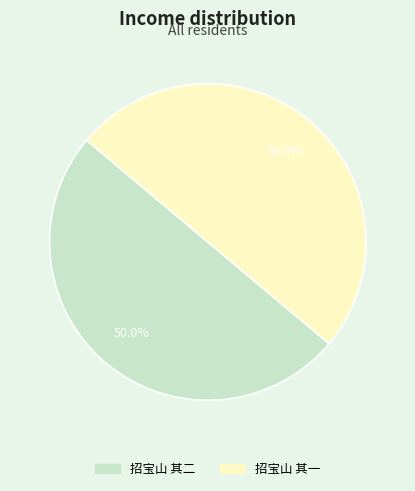

Count the number of slices in the pie.

2